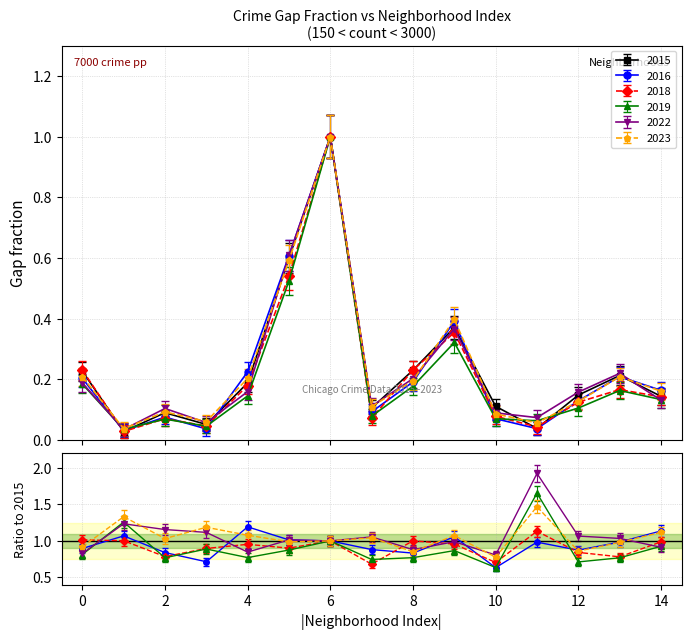

After their last crossing, which series has the higher values: 2016 or 2019?

2016